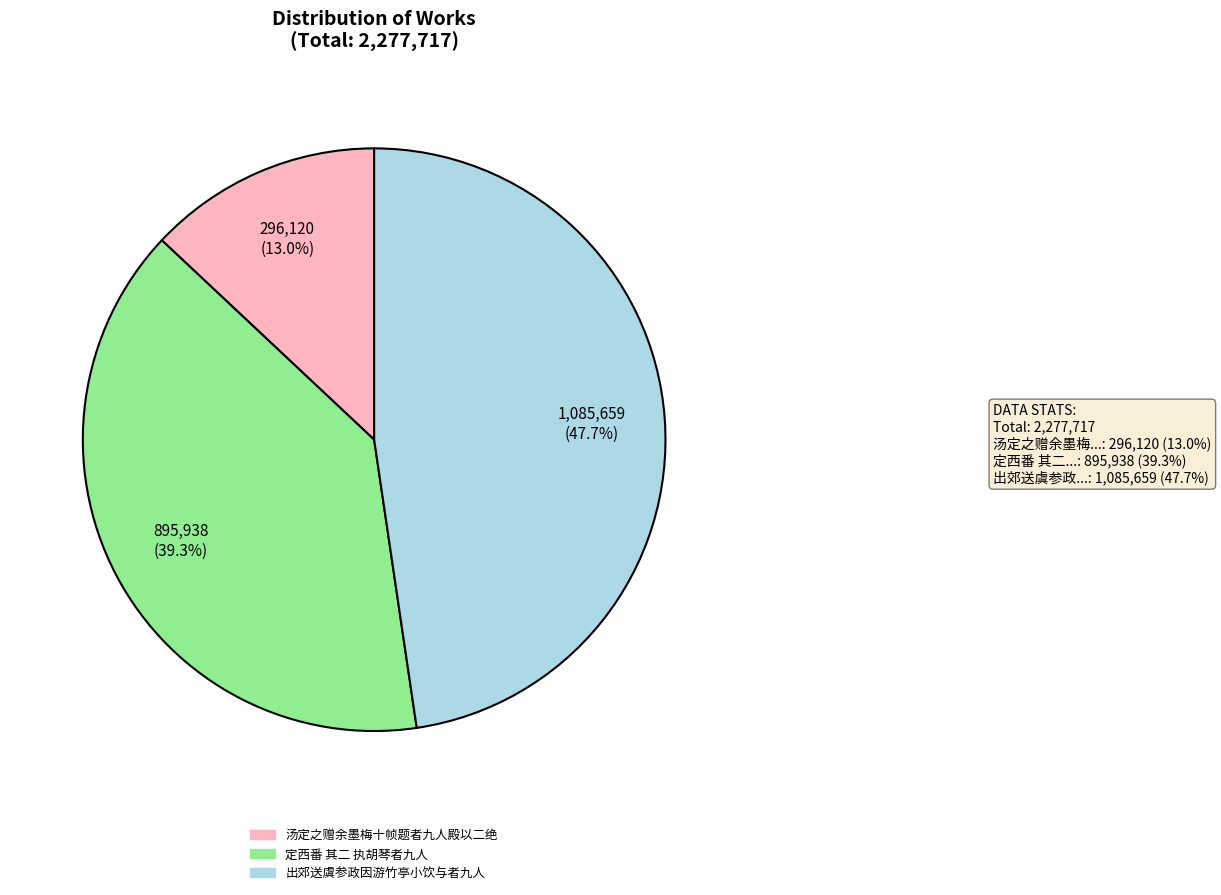

To the nearest percent, what portion does 定西番 其二 执胡琴者九人 represent?

39%